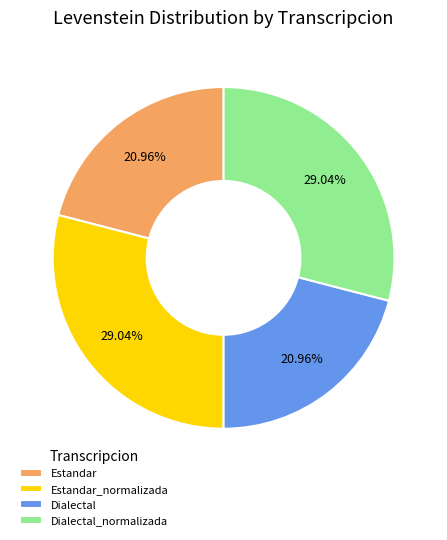

To the nearest percent, what is the combined percentage of Dialectal_normalizada and Estandar?

50%